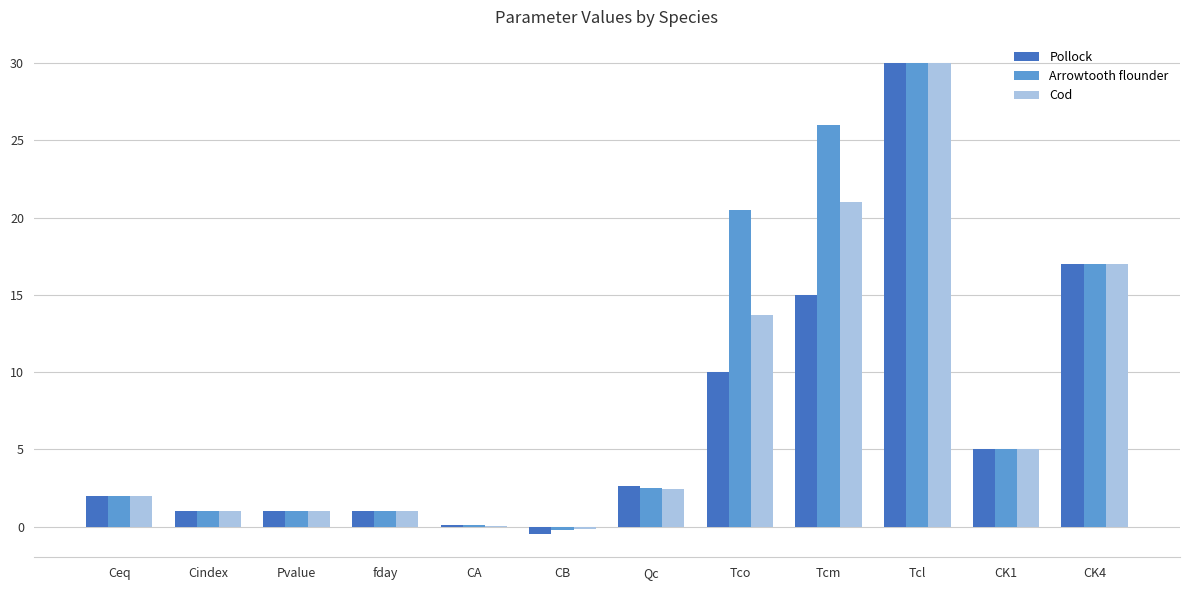

Which series changed the most between fday and Qc?

Pollock